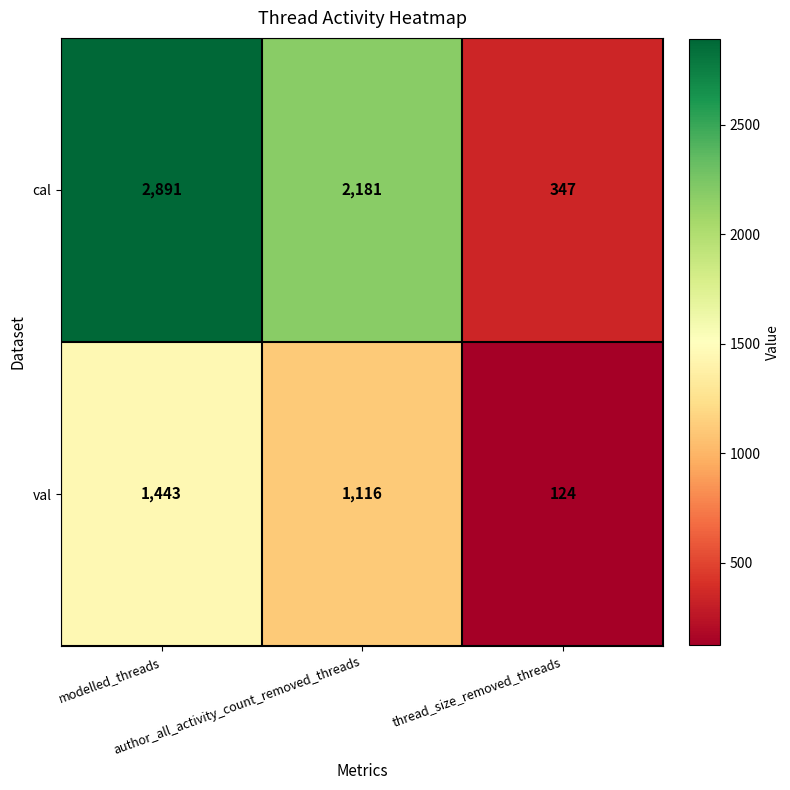

Which category has the lowest value across all series?

thread_size_removed_threads